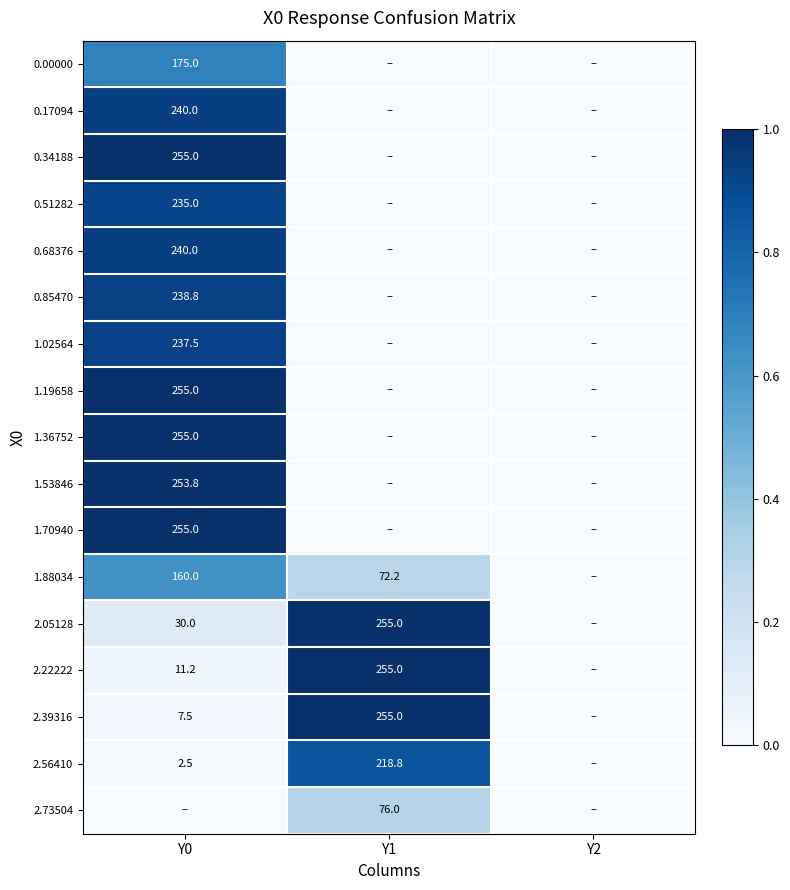

The 1.02564 series shows 354.7 at Y0. True or false?

False